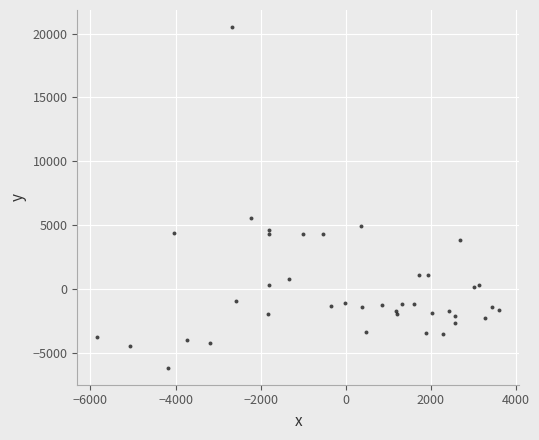

What Y value in the scatter plot is closest to 7176?

5575.2